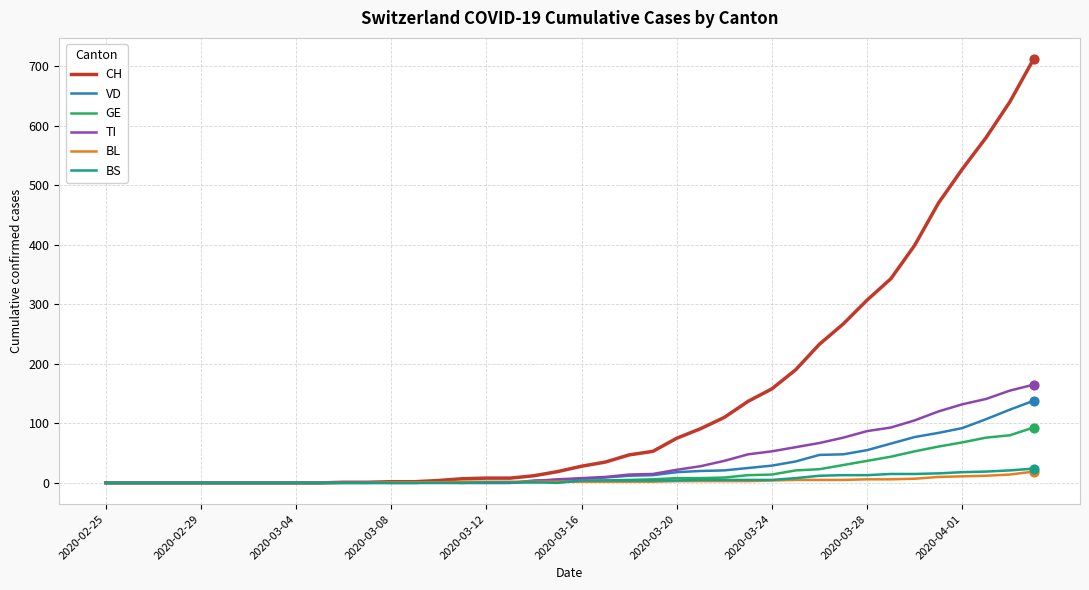

What are all the series names shown in the legend?

CH, VD, GE, TI, BL, BS